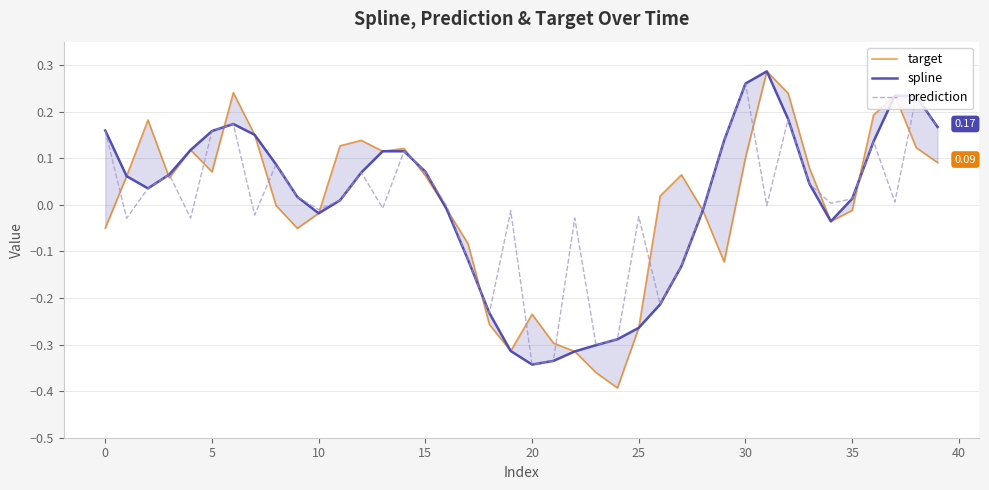

How many values in the target series exceed 0?

22